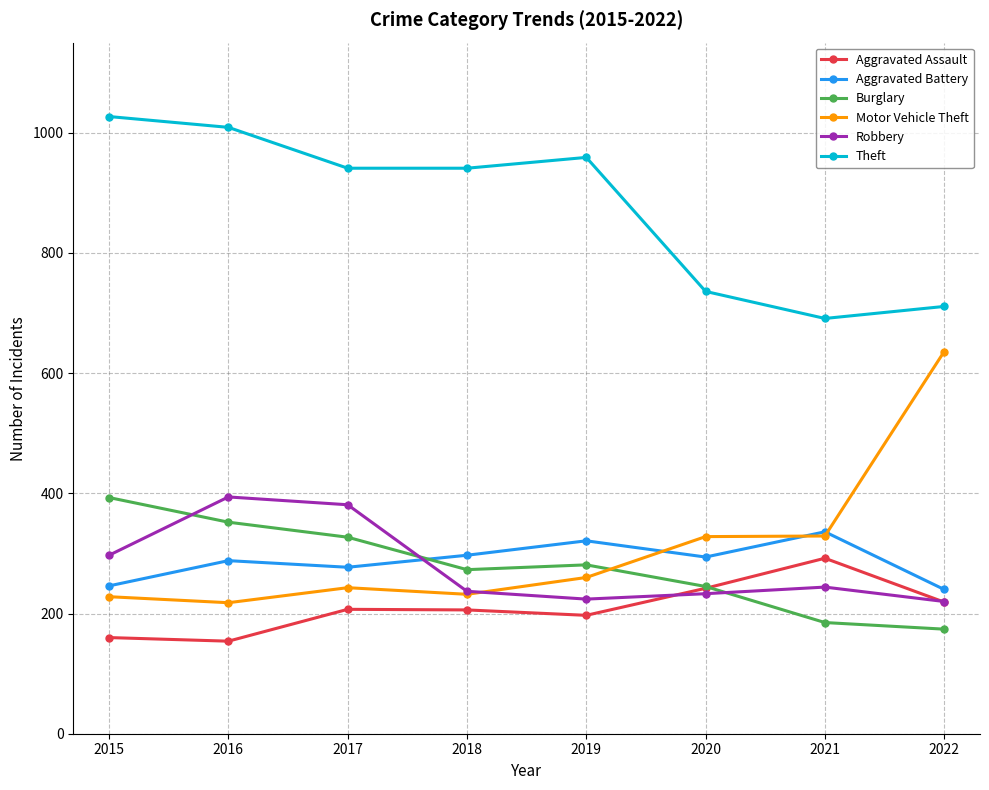

What is the value of the Theft point at the 1st from the left?

1027